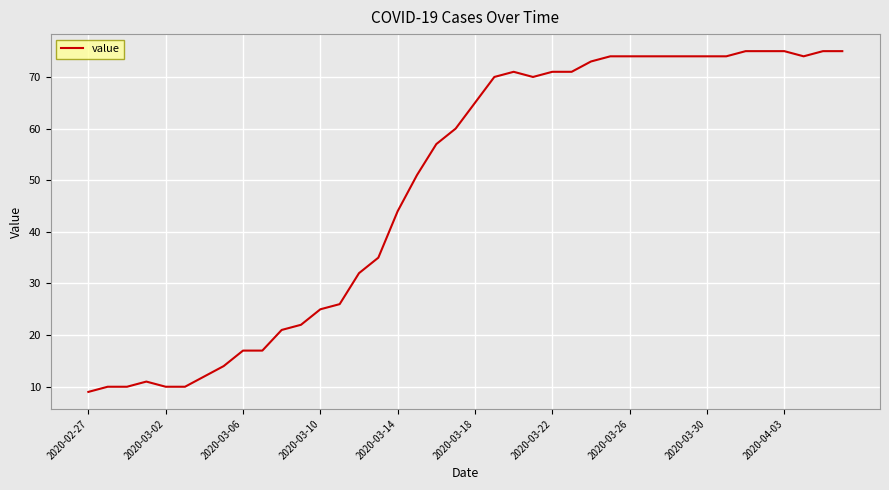

How many series are shown in this chart?

1